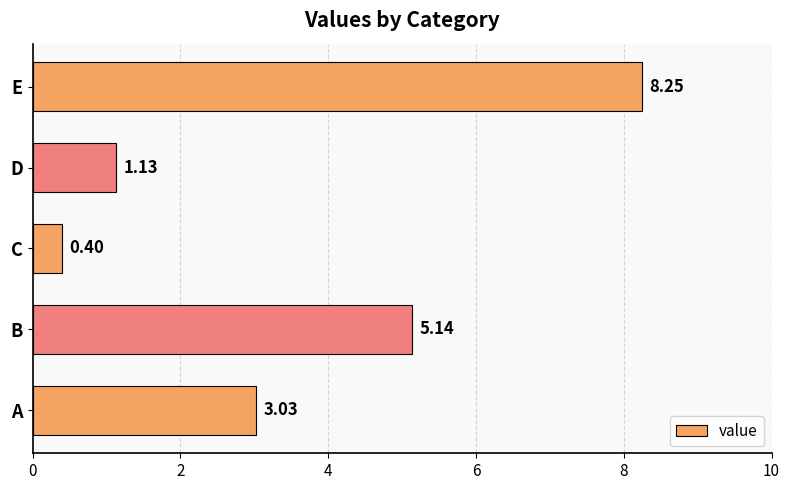

Which label corresponds to the largest value in the chart?

E